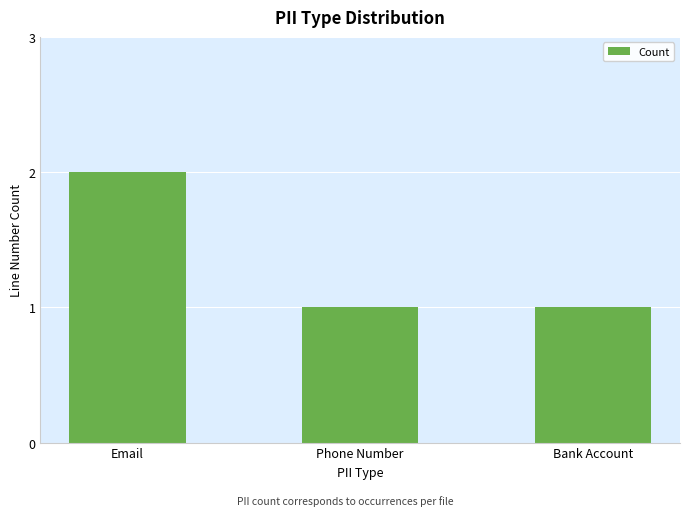

Are the bars horizontal?

No